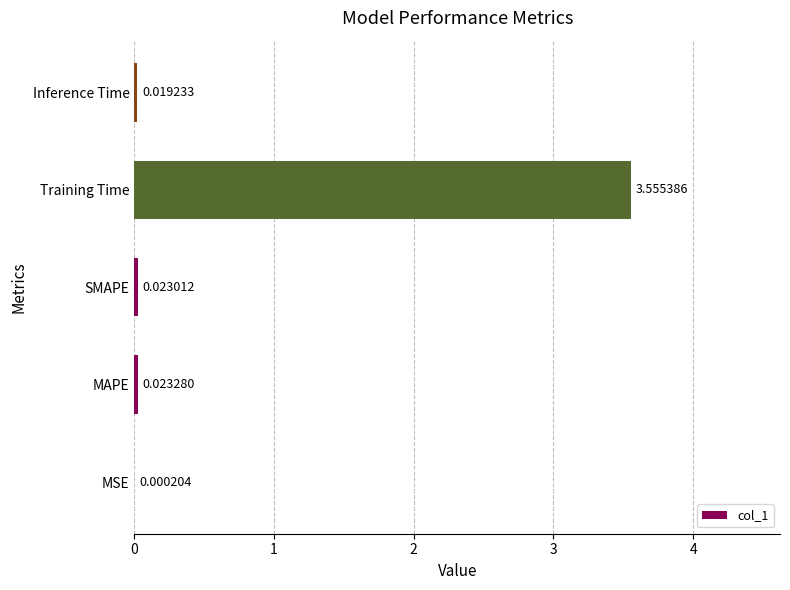

What is the change in value from MAPE to Training Time?

+3.5